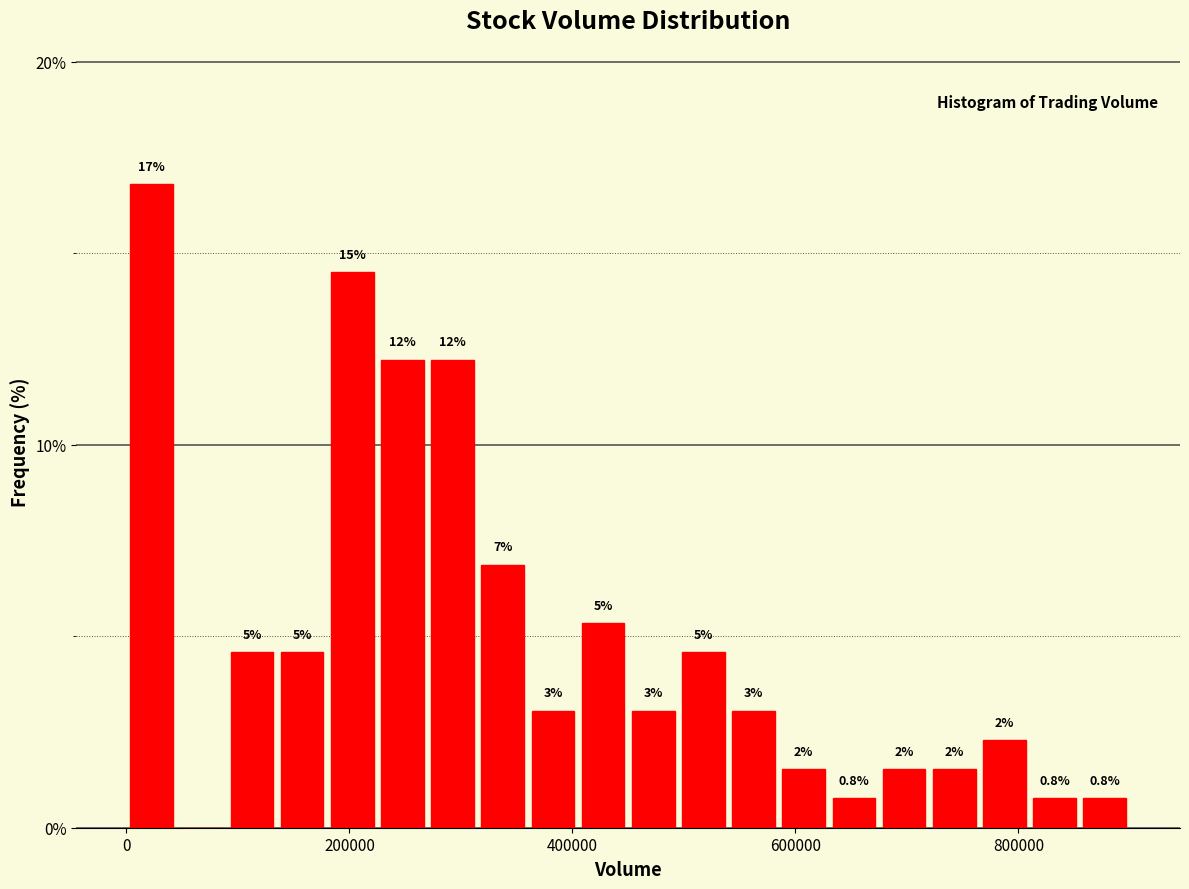

Around what value on the x-axis is the tallest bar? Give the approximate position of its centre, as read against the axis.

20000